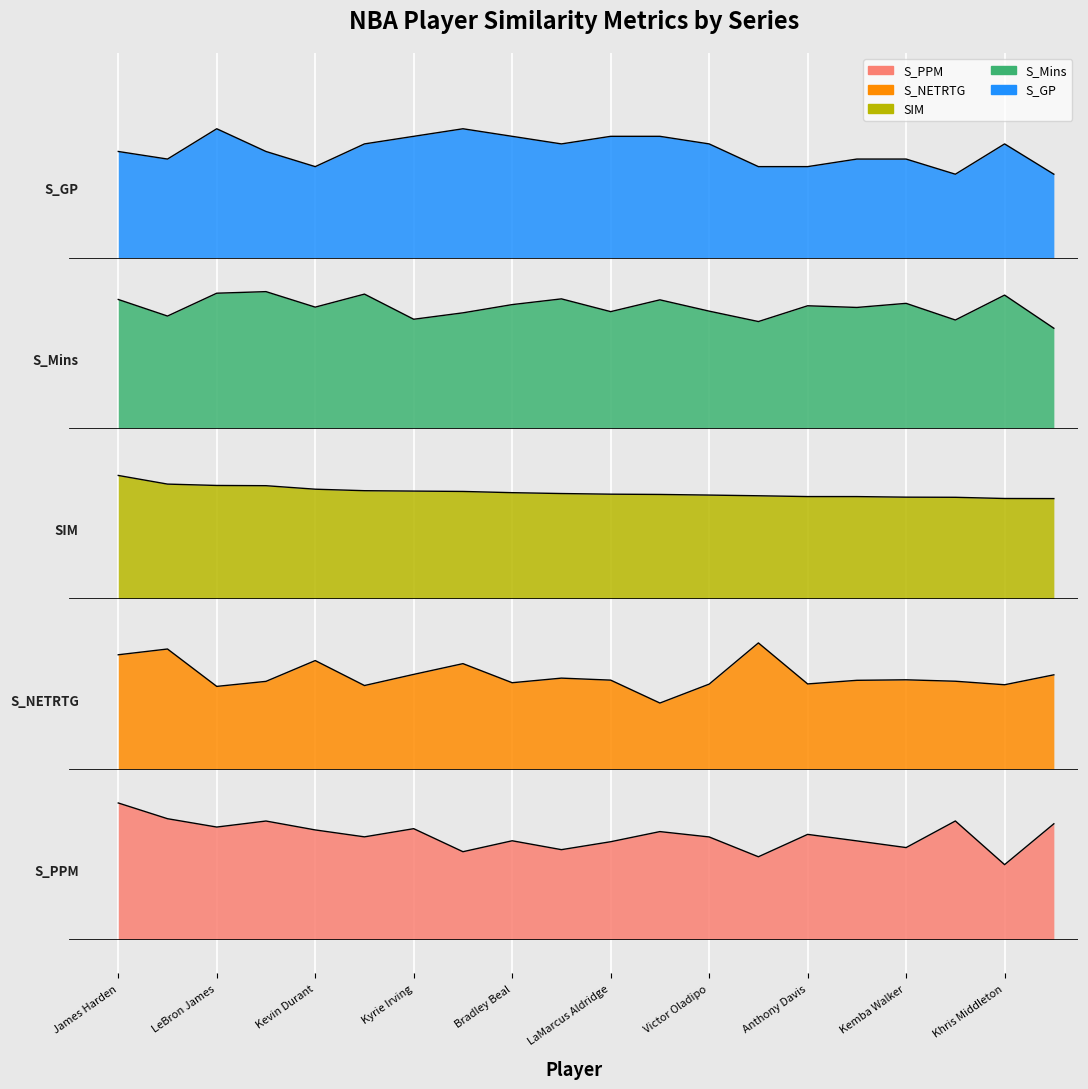

What is the spread (max minus min) of values at Kevin Durant?

0.6